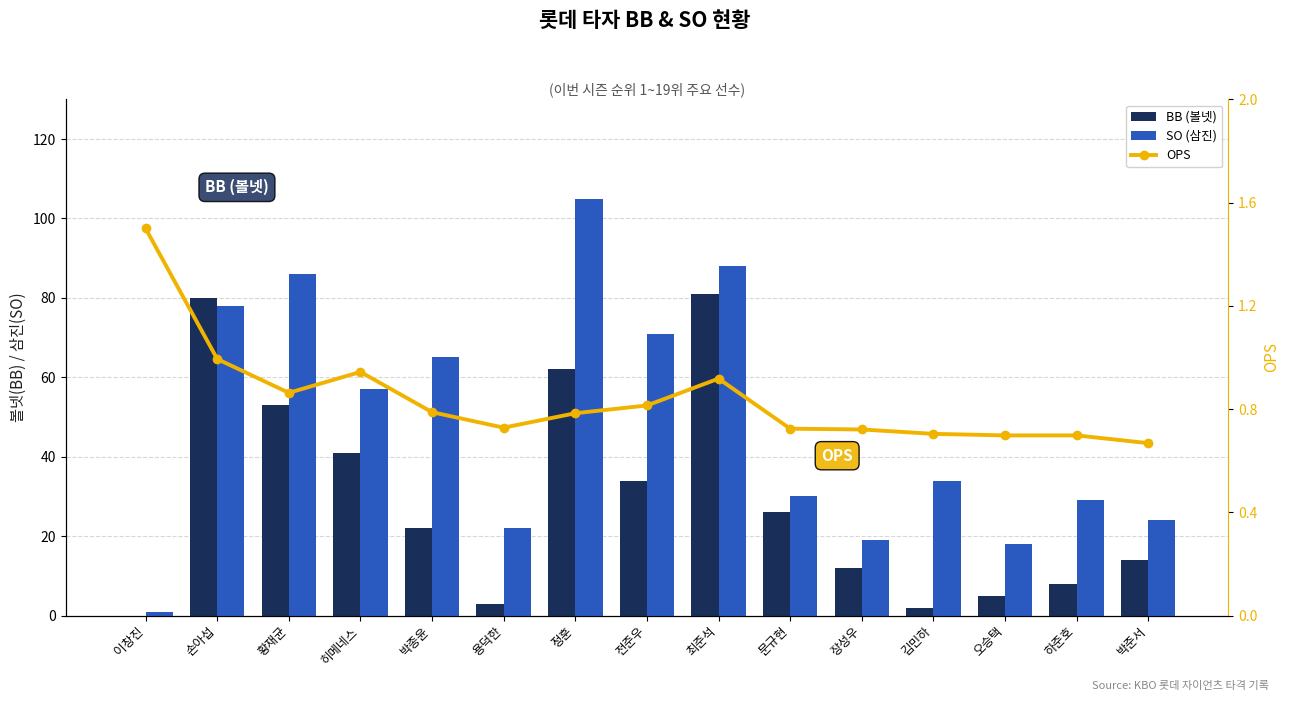

Where is OPS nearest to the value 1?

손아섭